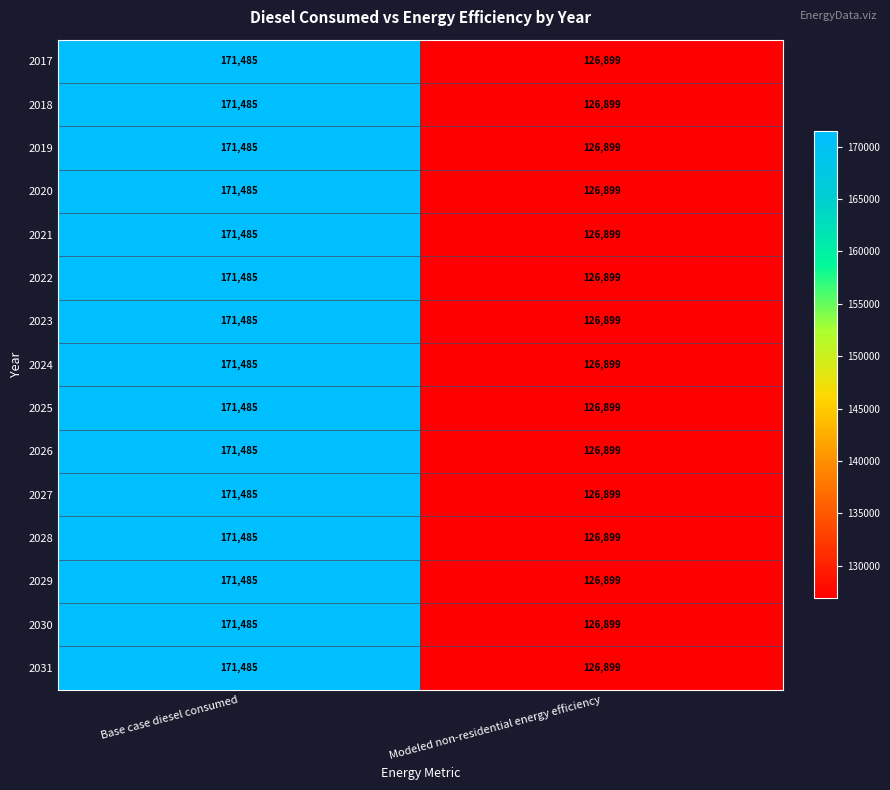

What is the maximum value for 2030?

171485